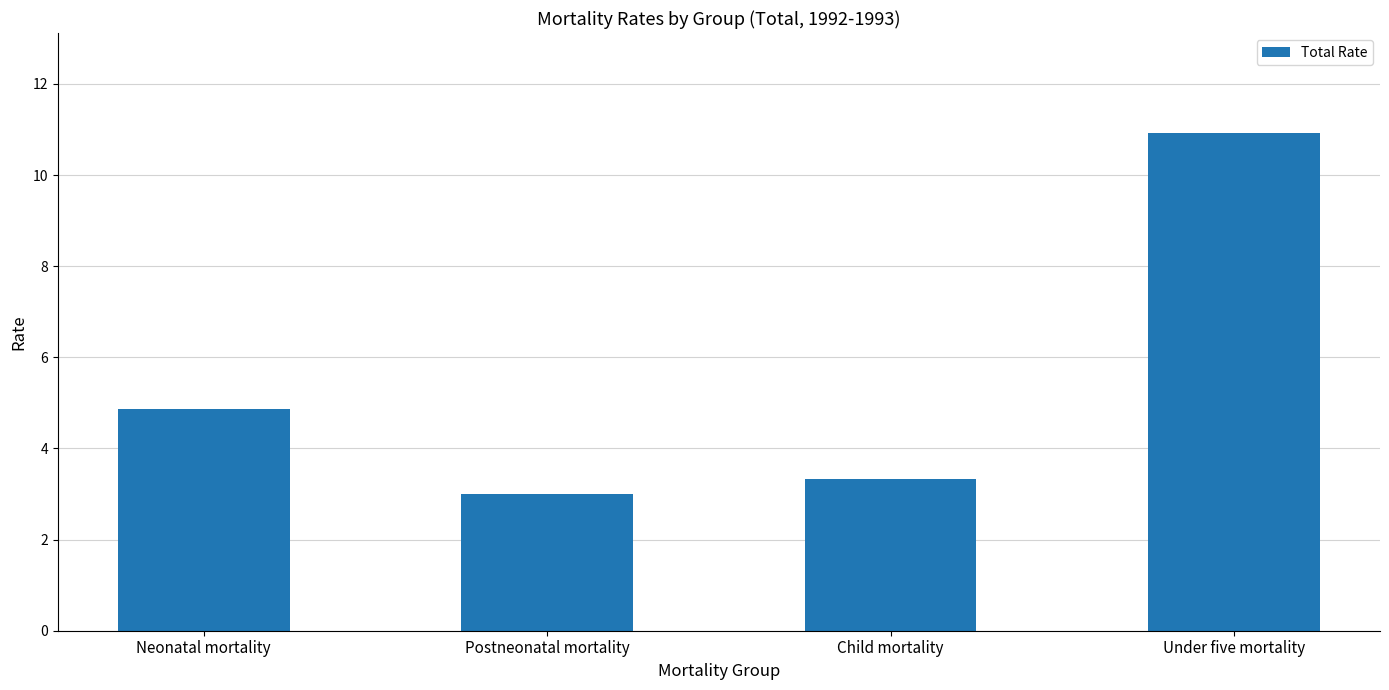

How many data points does each series have?

4